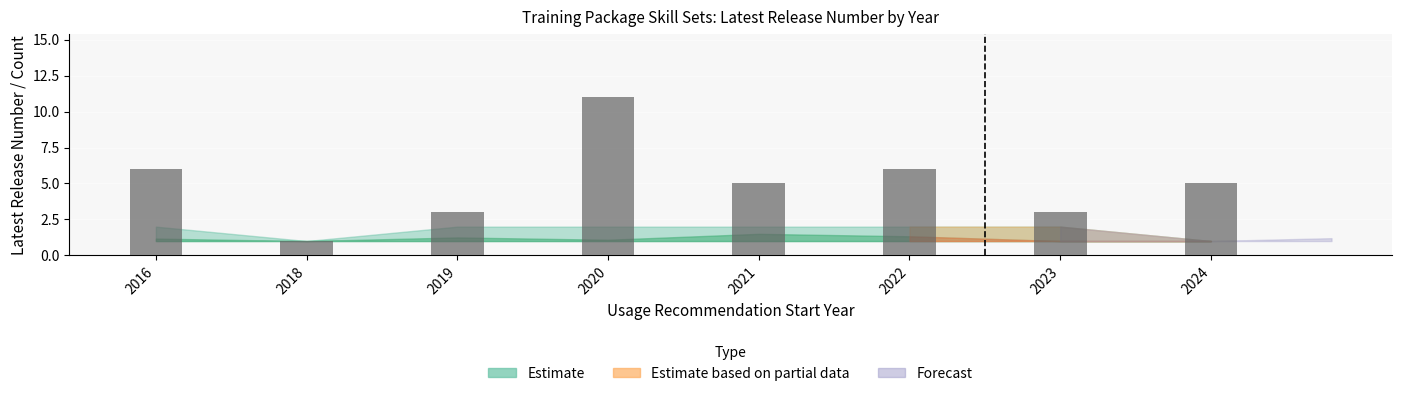

Read the value at 2016, to the nearest 10.

10